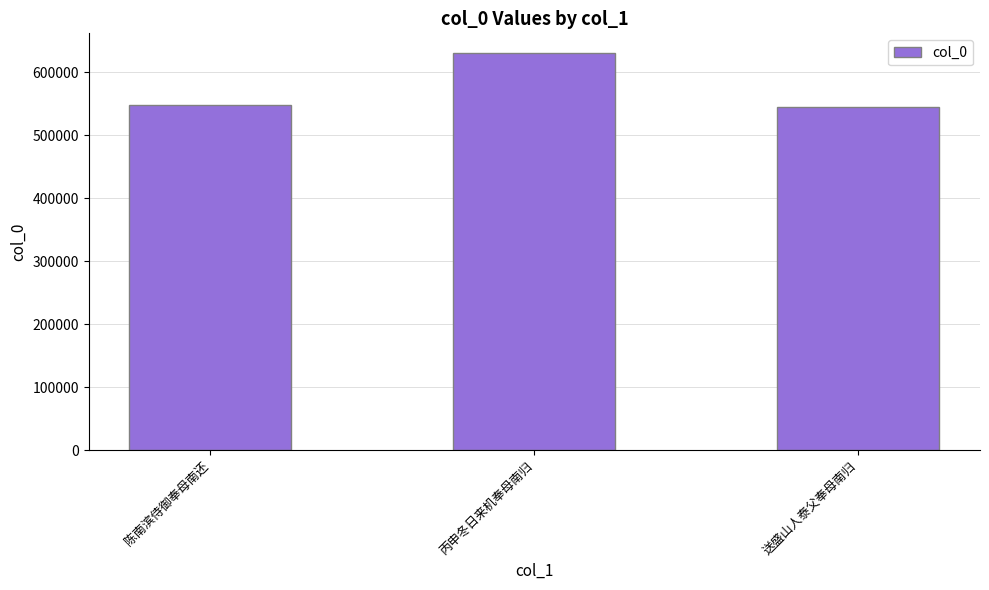

Reading right to left, transcribe all the data shown in this chart.

送盛山人泰父奉母南归=544819	丙申冬日来机奉母南归=630608	陈南滨侍御奉母南还=548833